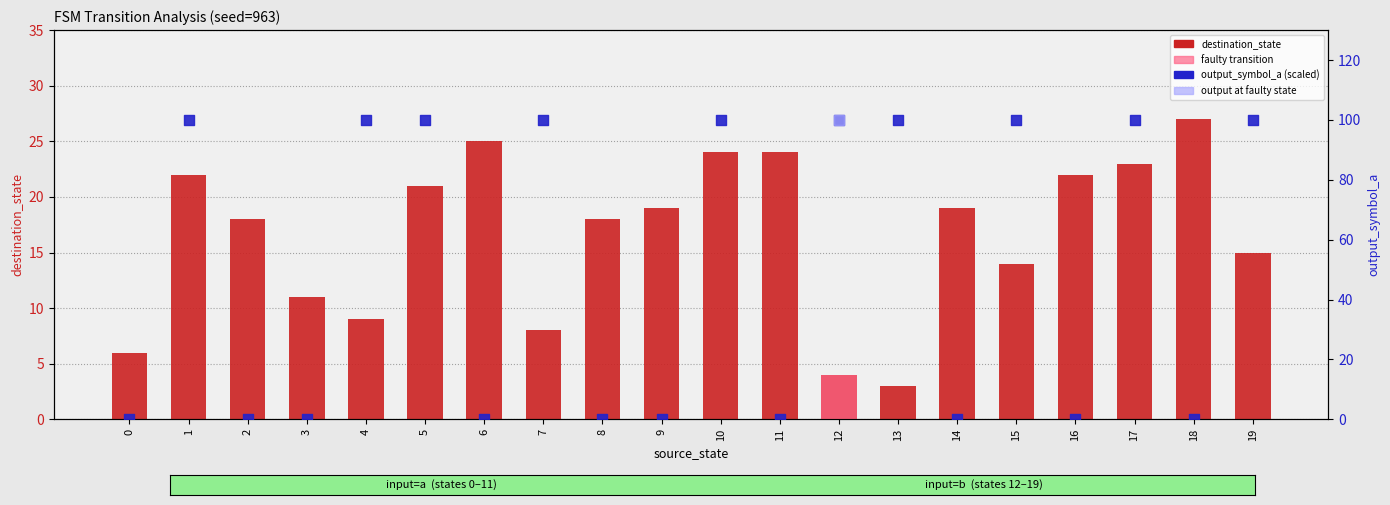

At how many categories does at least one series exceed 76?

10